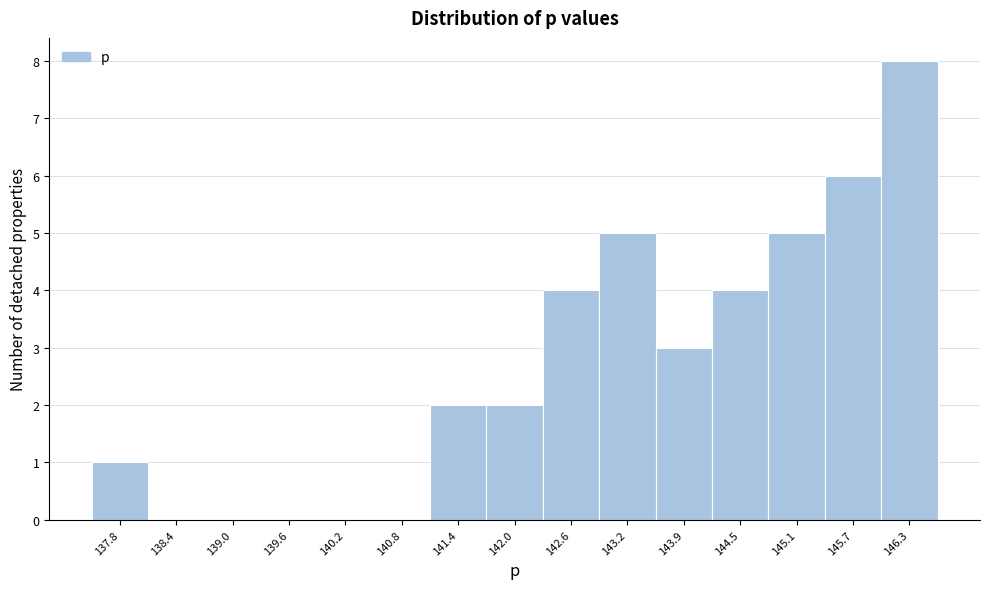

Reading left to right, what are all the values shown in this chart?

137.8=1	138.4=0	139.0=0	139.6=0	140.2=0	140.8=0	141.4=2	142.0=2	142.6=4	143.2=5	143.9=3	144.5=4	145.1=5	145.7=6	146.3=8